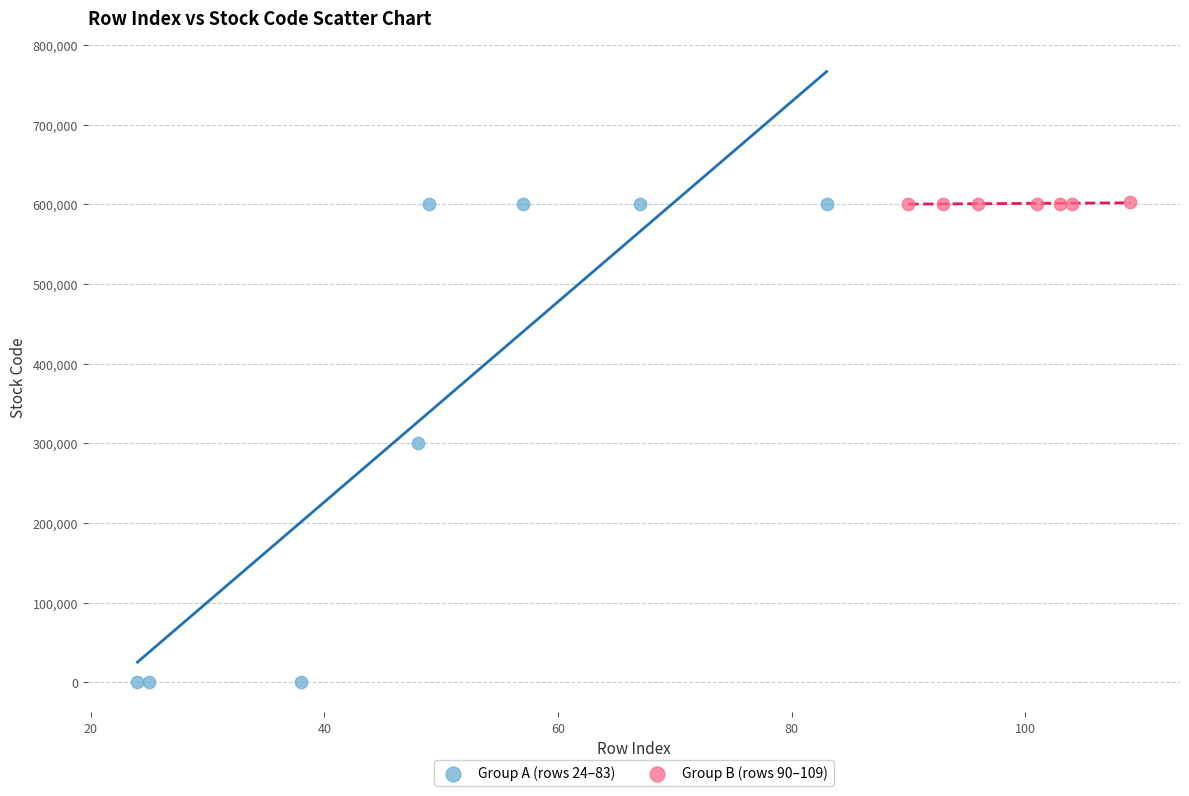

What are all the series names shown in the legend?

Group A (rows 24–83), Group B (rows 90–109)